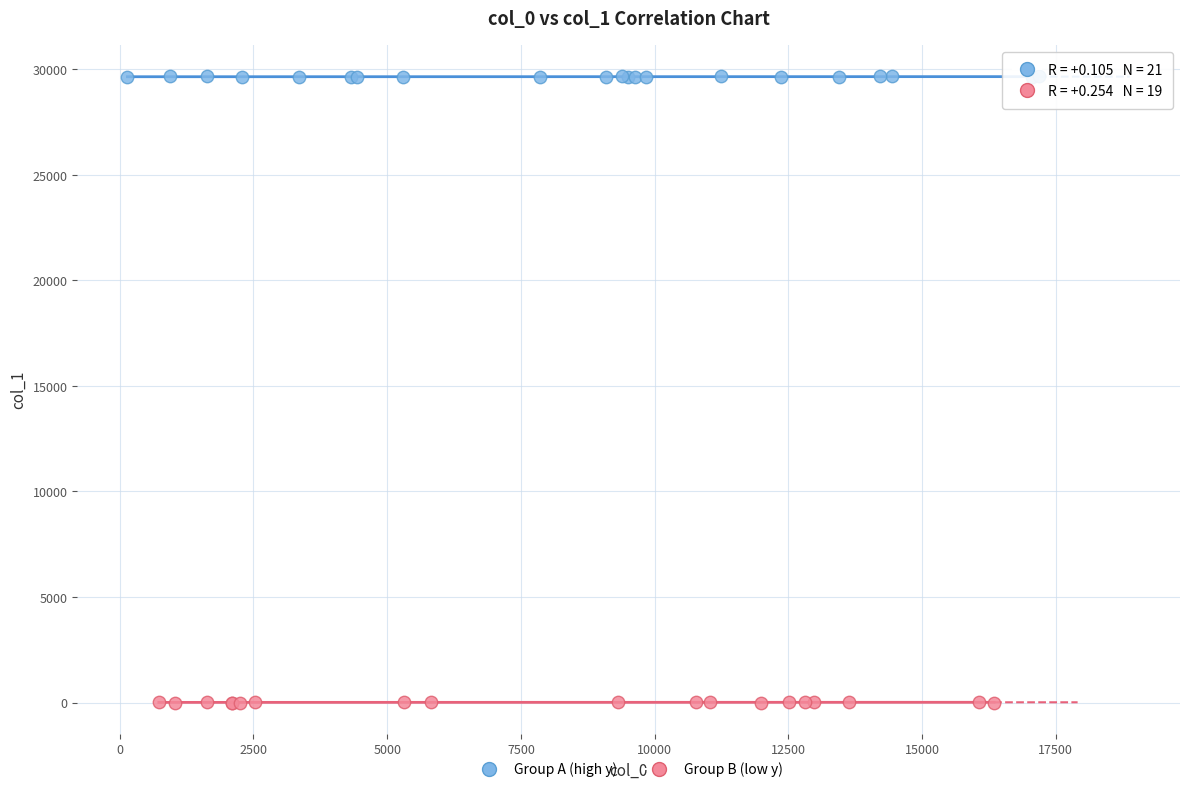

Which series contains the highest Y value?

Group A (high y)